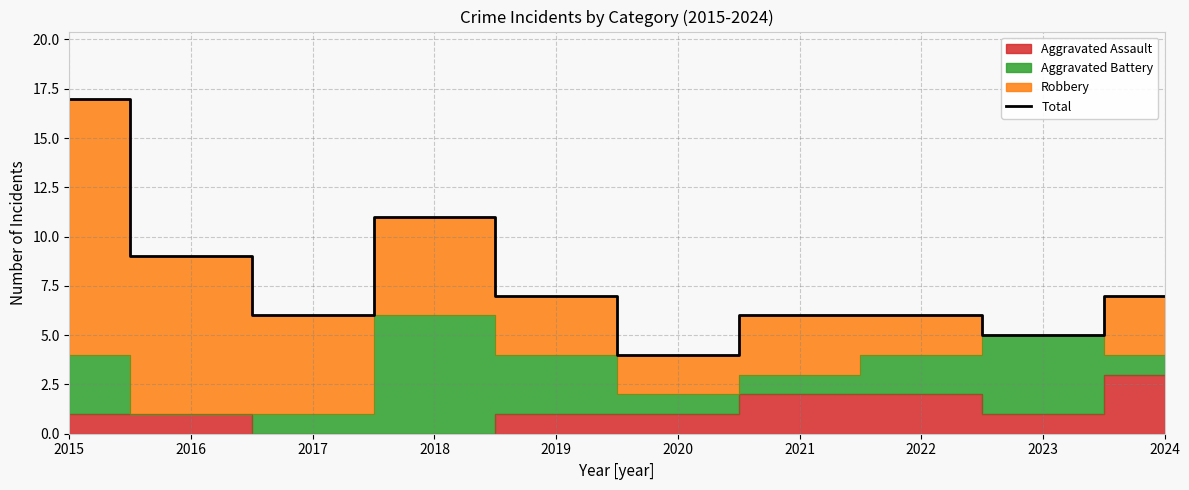

Reading right to left, transcribe all the data shown in this chart.

2024=7	2023=5	2022=6	2021=6	2020=4	2019=7	2018=11	2017=6	2016=9	2015=17